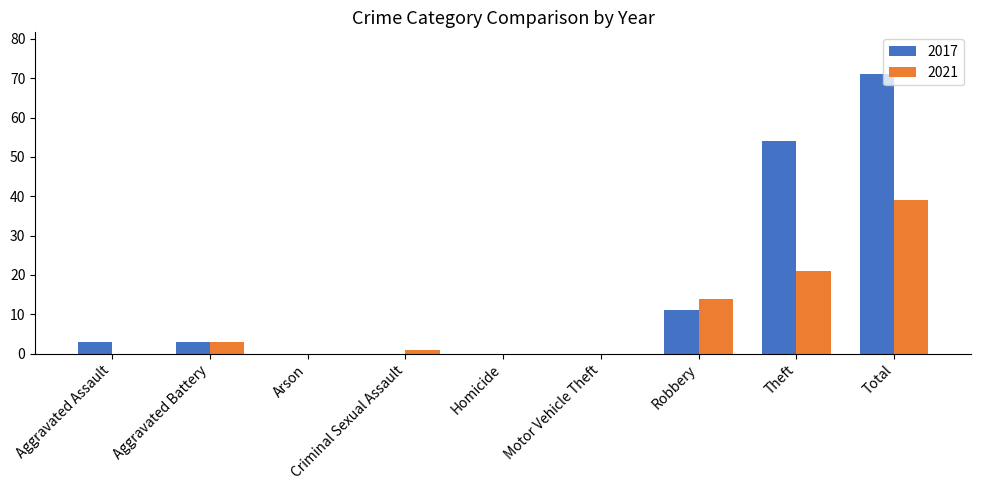

At which label is 2017 closest to 35?

Theft